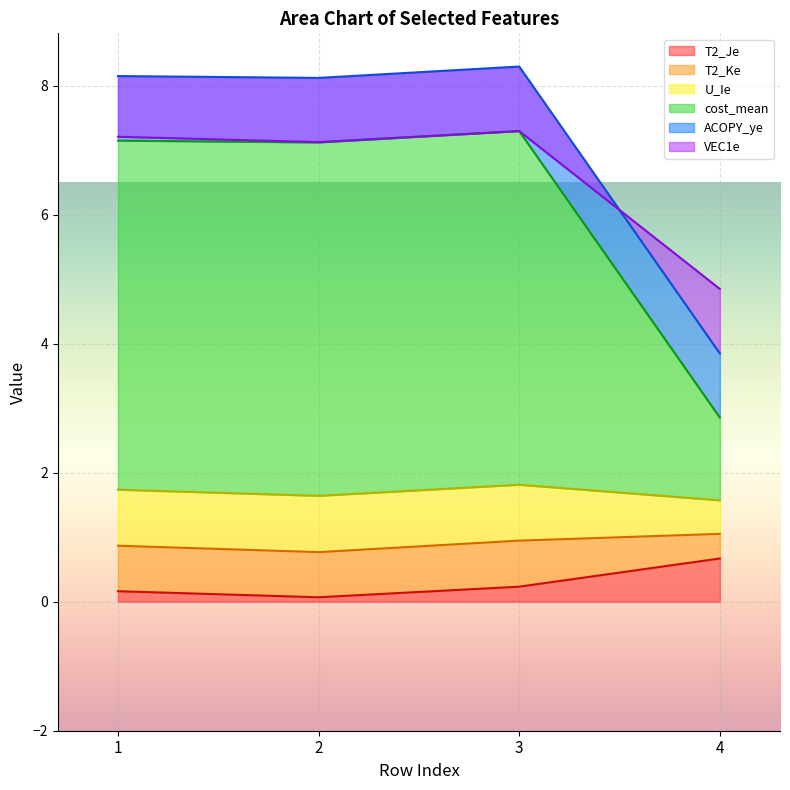

How many data points in cost_mean are less than 7?

1